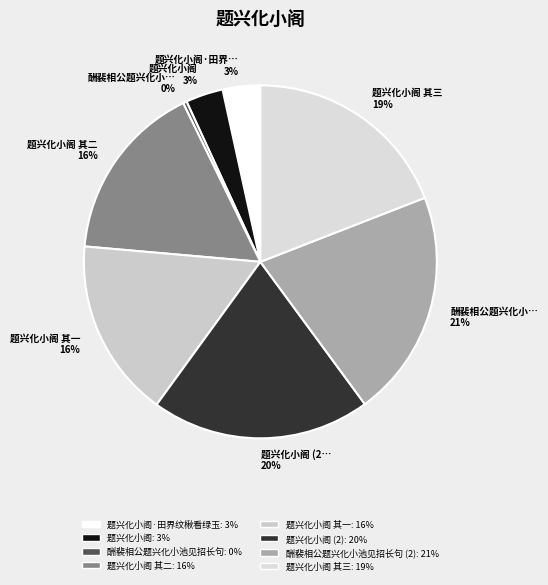

To the nearest percent, what is the average slice percentage?

12%